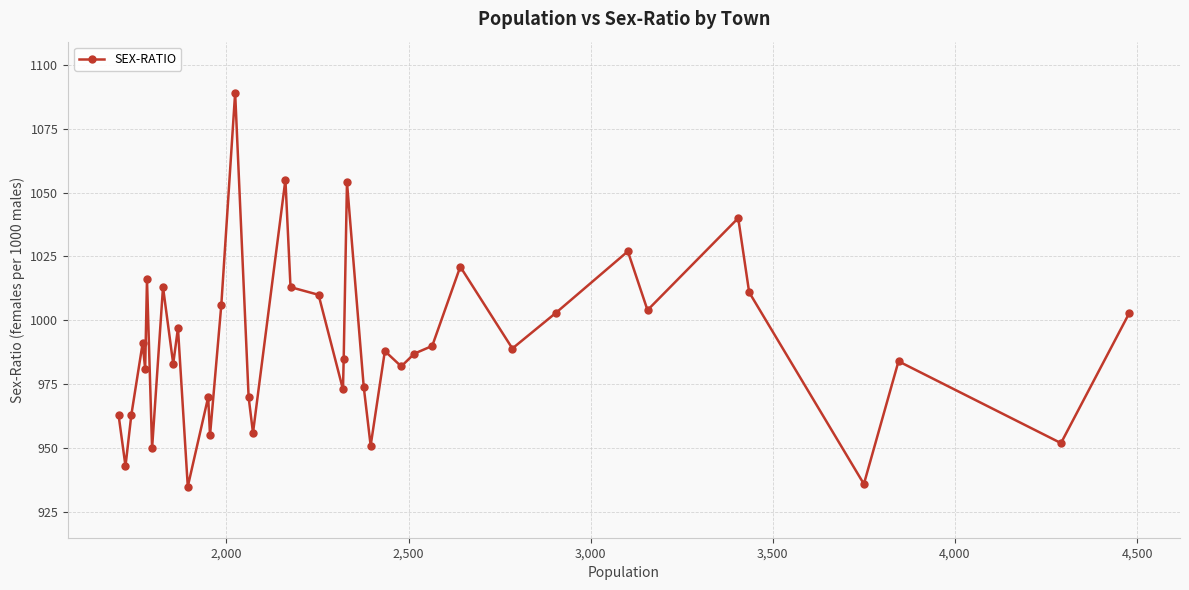

What is the greatest value displayed?

1089